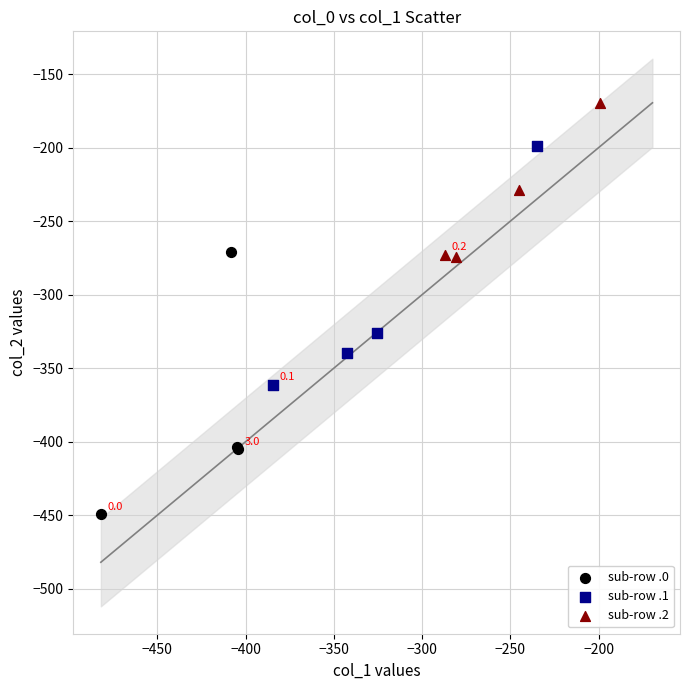

Which series has the widest spread of Y values?

sub-row .0